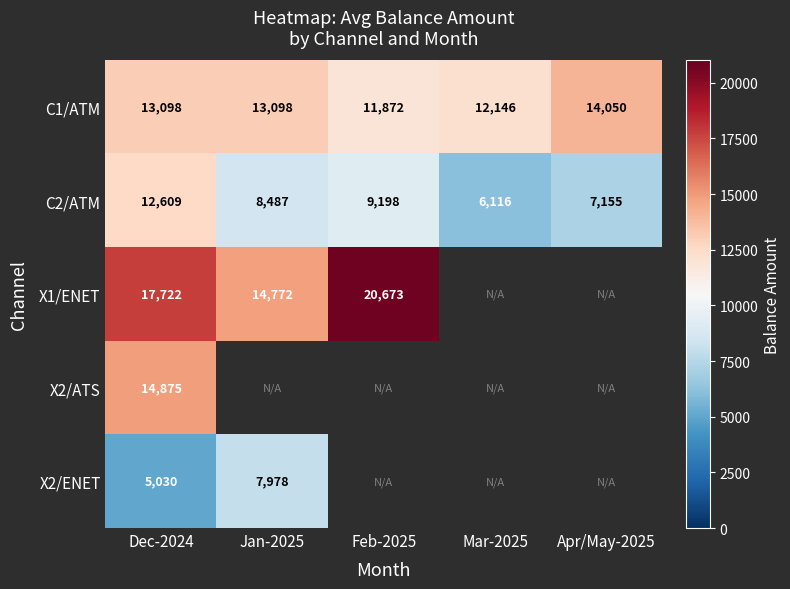

At how many categories does at least one series exceed 14248?

3